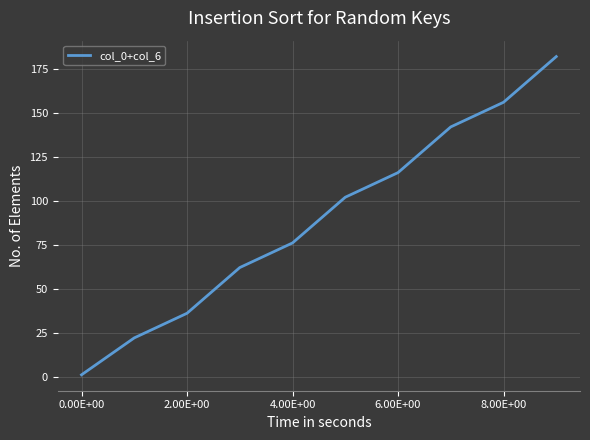

What is the minimum value shown in the chart?

1.0